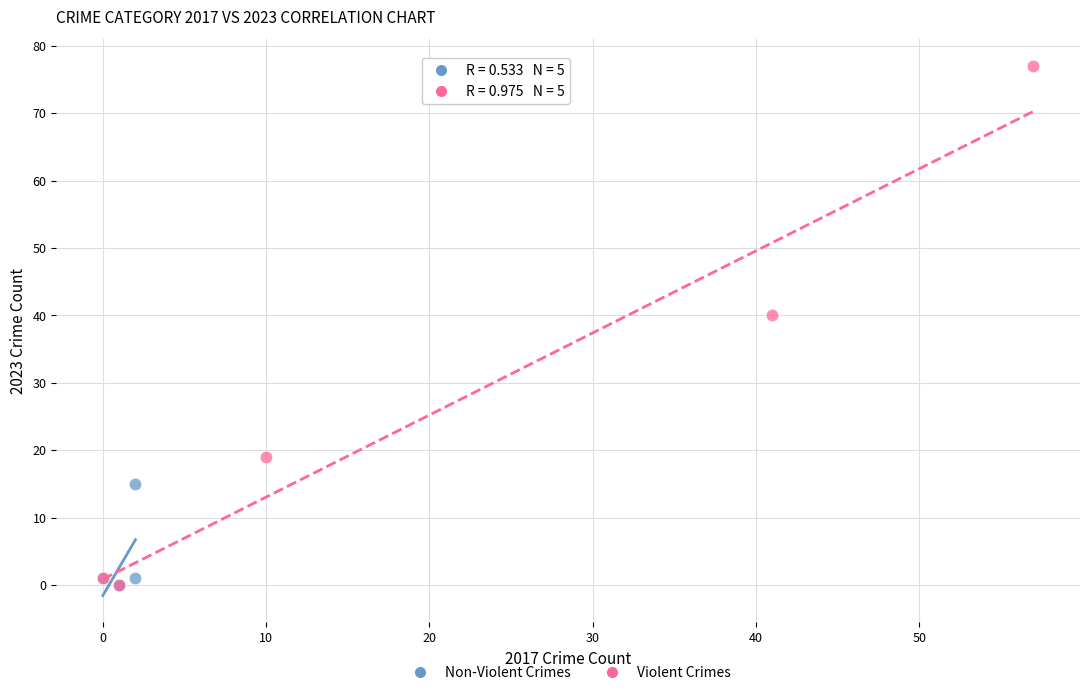

Which series has the largest Y range (max minus min)?

Violent Crimes